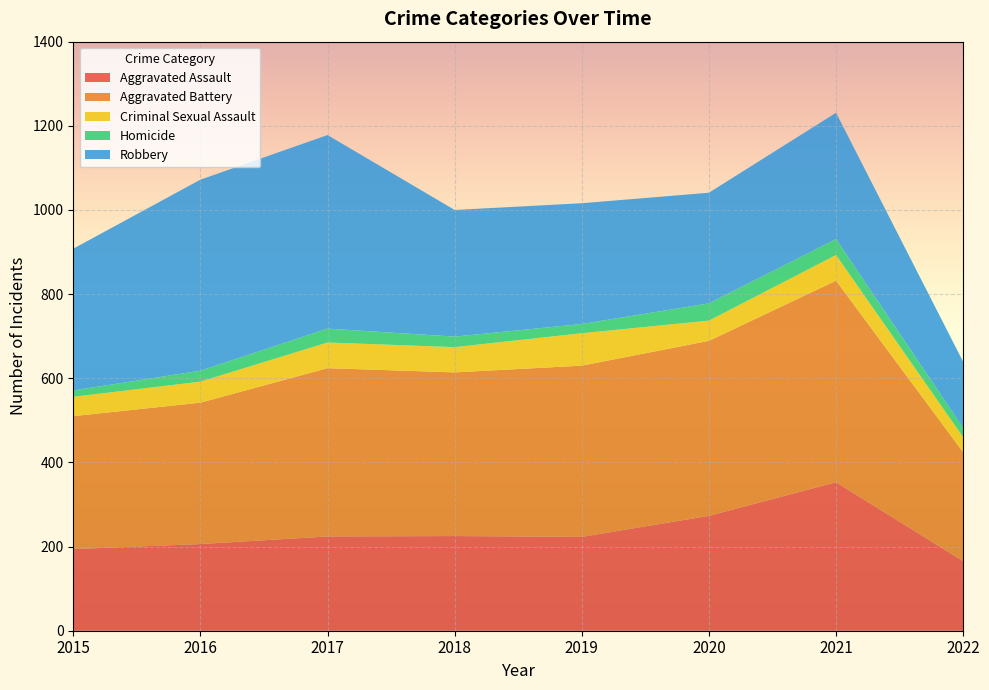

Reading left to right, what are all the values shown in this chart?

Aggravated Assault: 194	206	224	225	223	273	353	165
Aggravated Battery: 316	336	400	389	407	416	479	259
Criminal Sexual Assault: 46	50	61	60	77	48	61	36
Homicide: 15	26	33	25	22	41	38	22
Robbery: 337	454	460	301	287	263	300	157